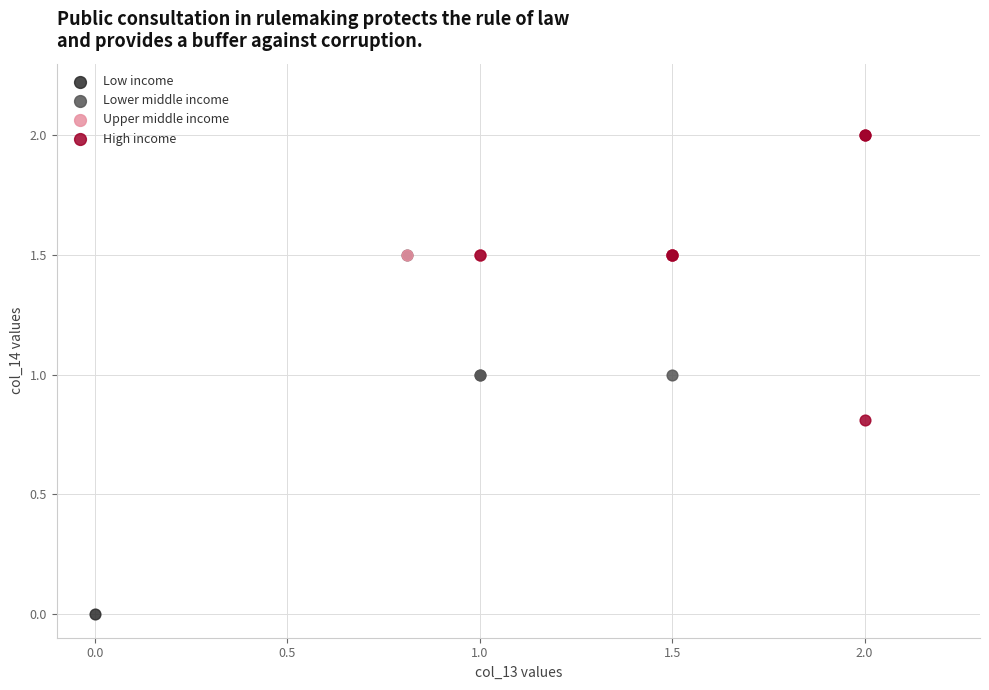

Which series reaches the minimum Y coordinate?

Low income